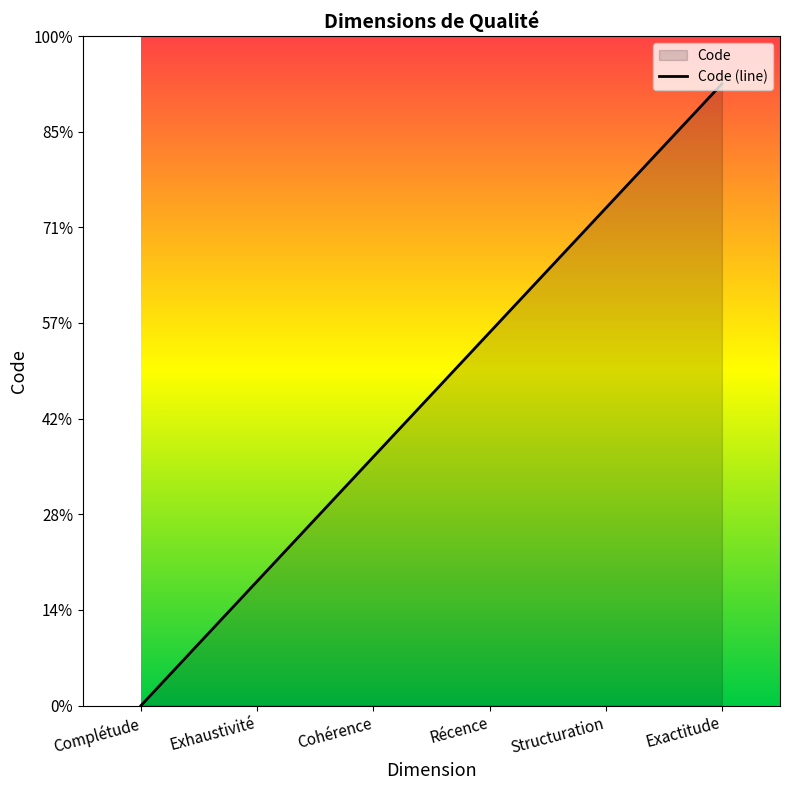

What is the value of the 5th point from the left?

5.2